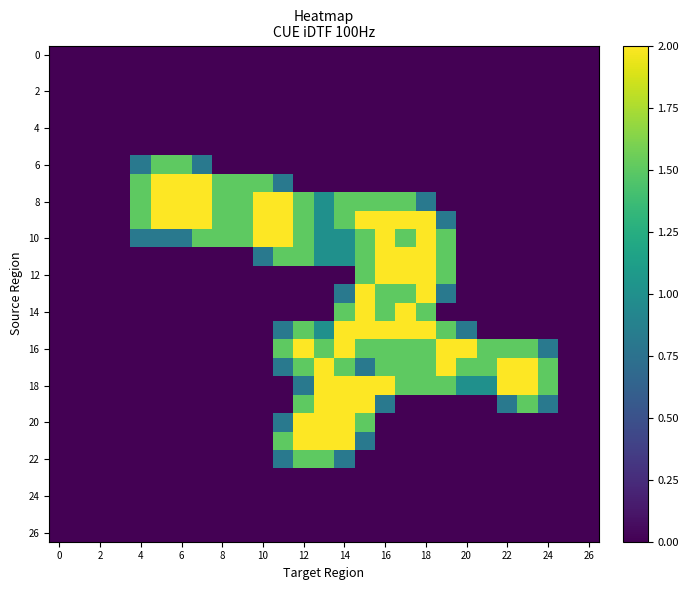

At how many categories does at least one series exceed 1?

21